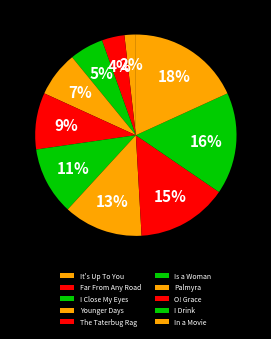

To the nearest percent, what is the combined percentage of I Drink and It's Up To You?

18%